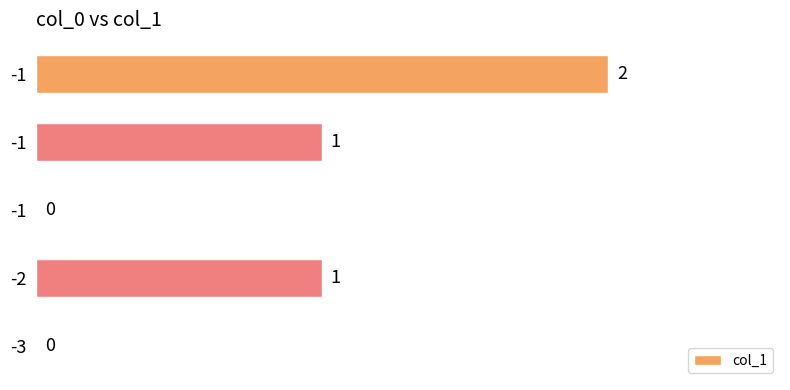

Are the bars horizontal?

Yes